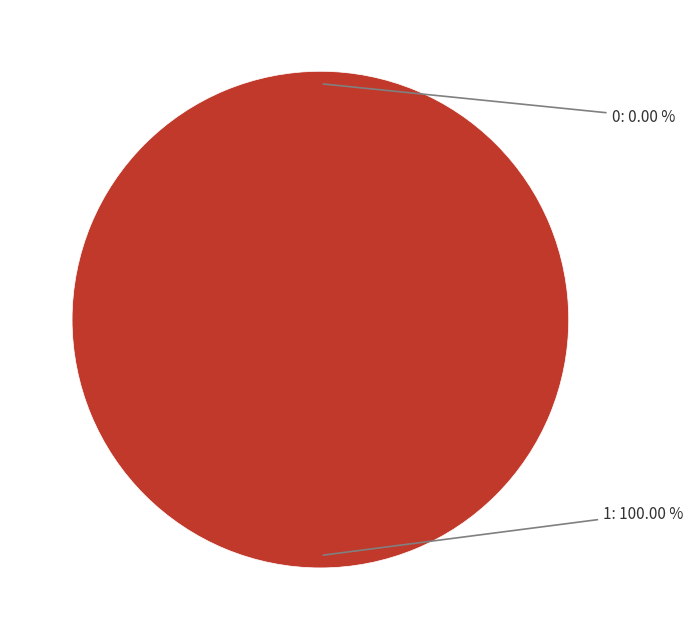

True or false: 0 accounts for 14% of the total.

False